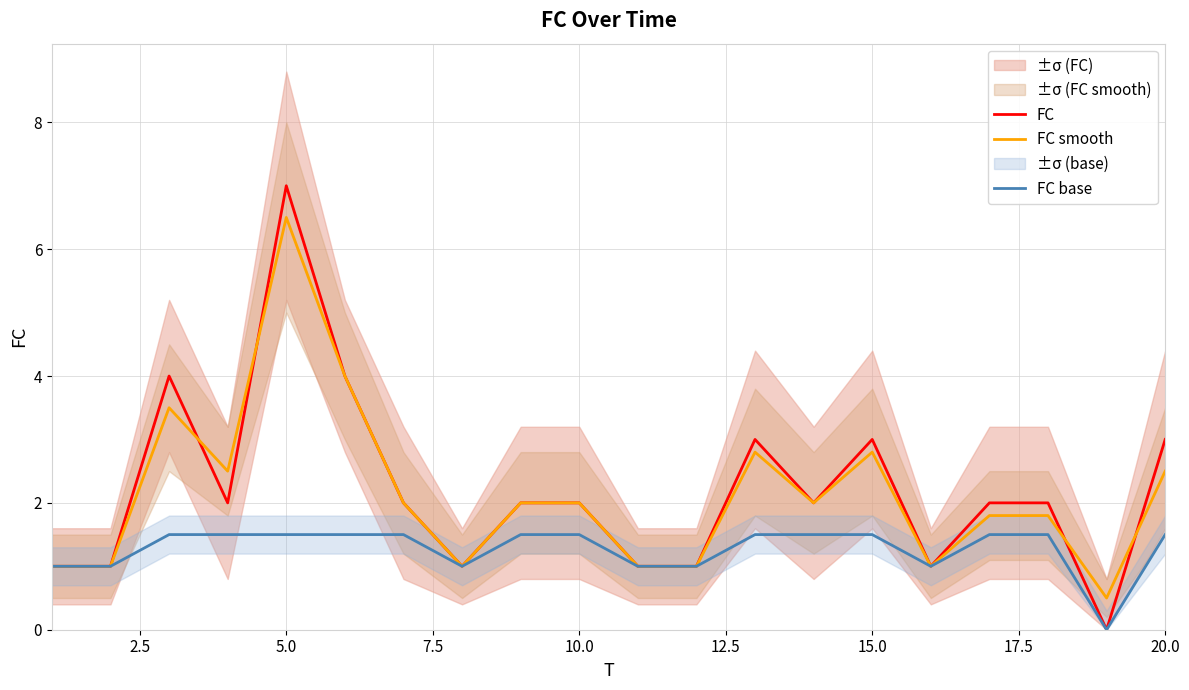

True or false: FC smooth has a value of 2.8 at 15.0.

True